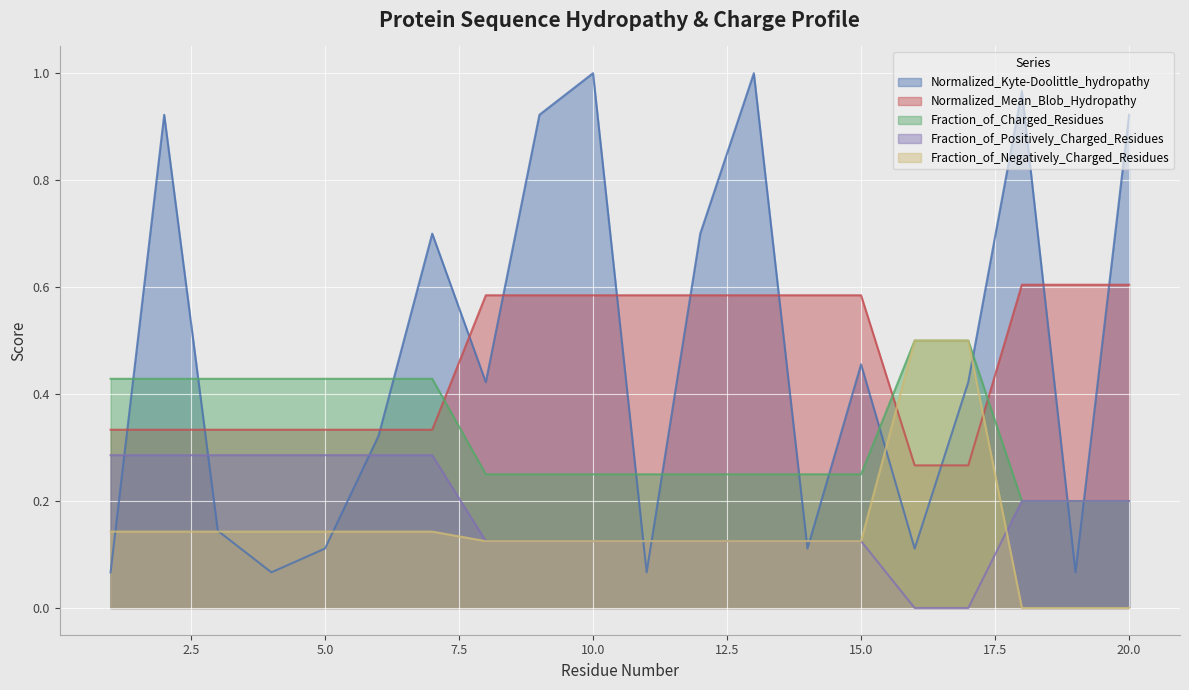

List the labels in order of Fraction_of_Negatively_Charged_Residues value, largest first.

16, 17, 1, 2, 3, 4, 5, 6, 7, 8, 9, 10, 11, 12, 13, 14, 15, 18, 19, 20